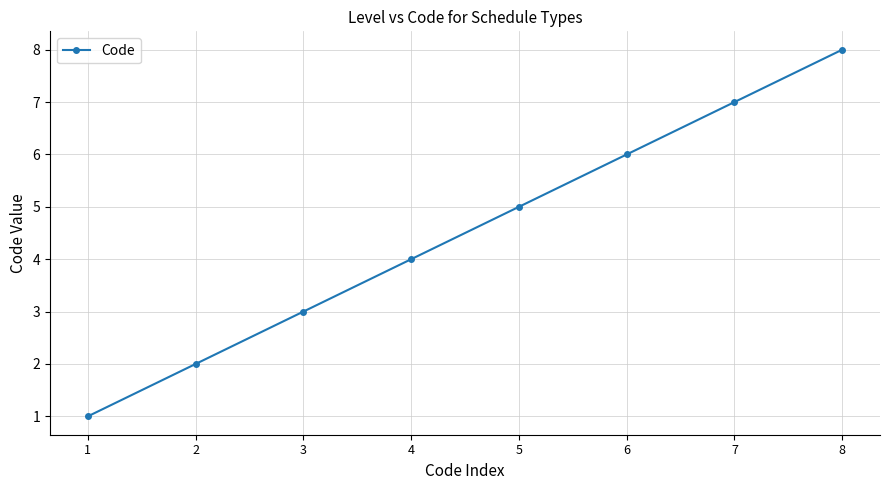

What value does the data have at 5?

5